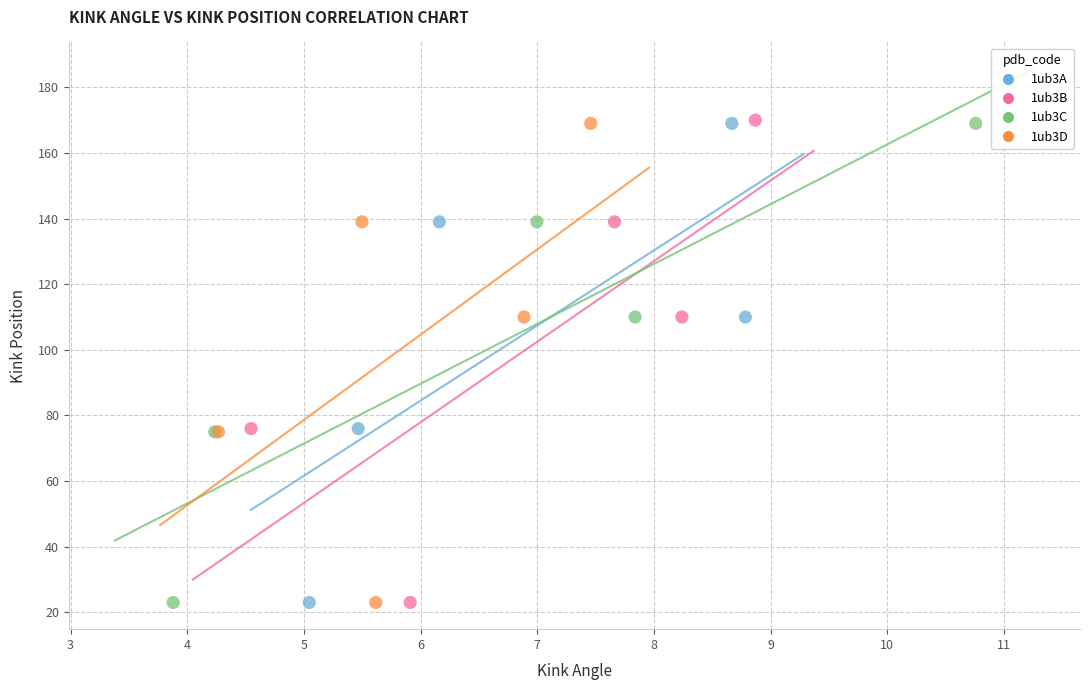

What are all the series names shown in the legend?

1ub3A, 1ub3B, 1ub3C, 1ub3D